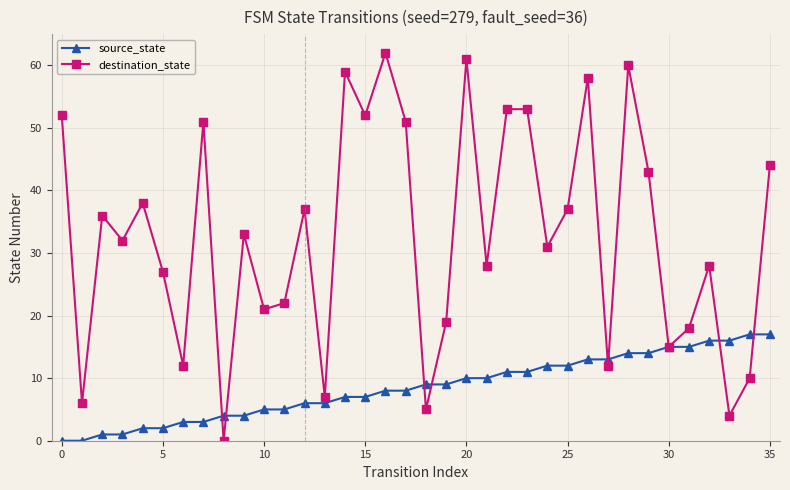

How many lines are shown in the chart?

2